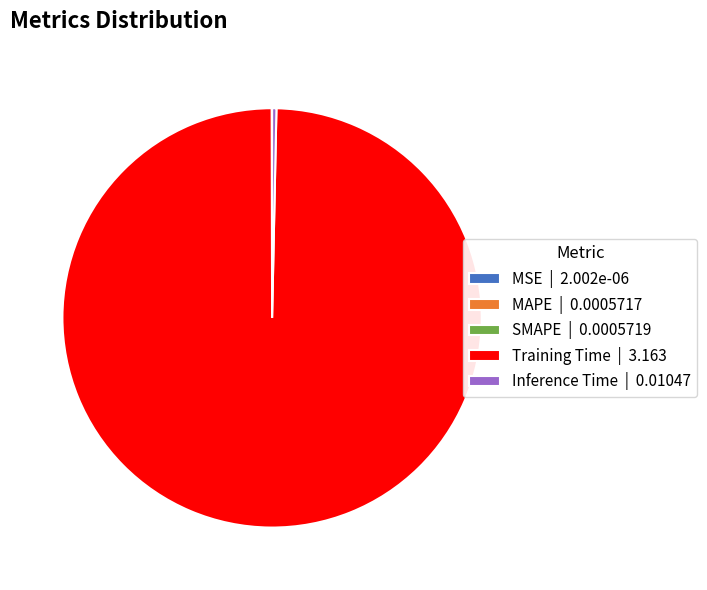

The Training Time | 3.163 slice represents 94% of the pie. True or false?

False